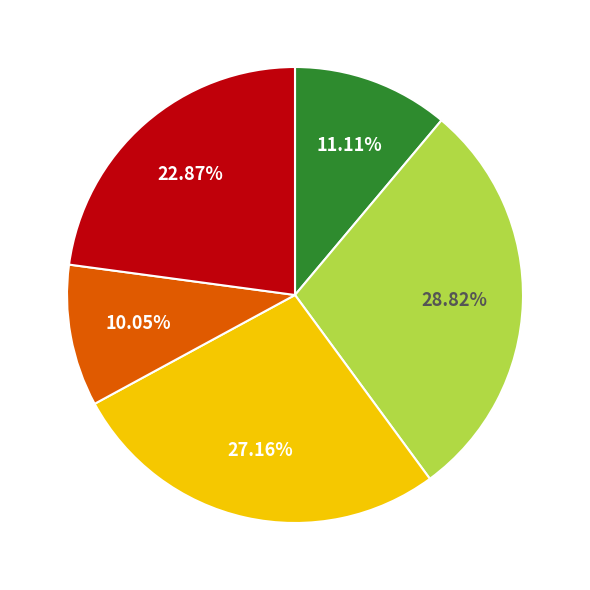

Is there a majority slice in this chart?

No